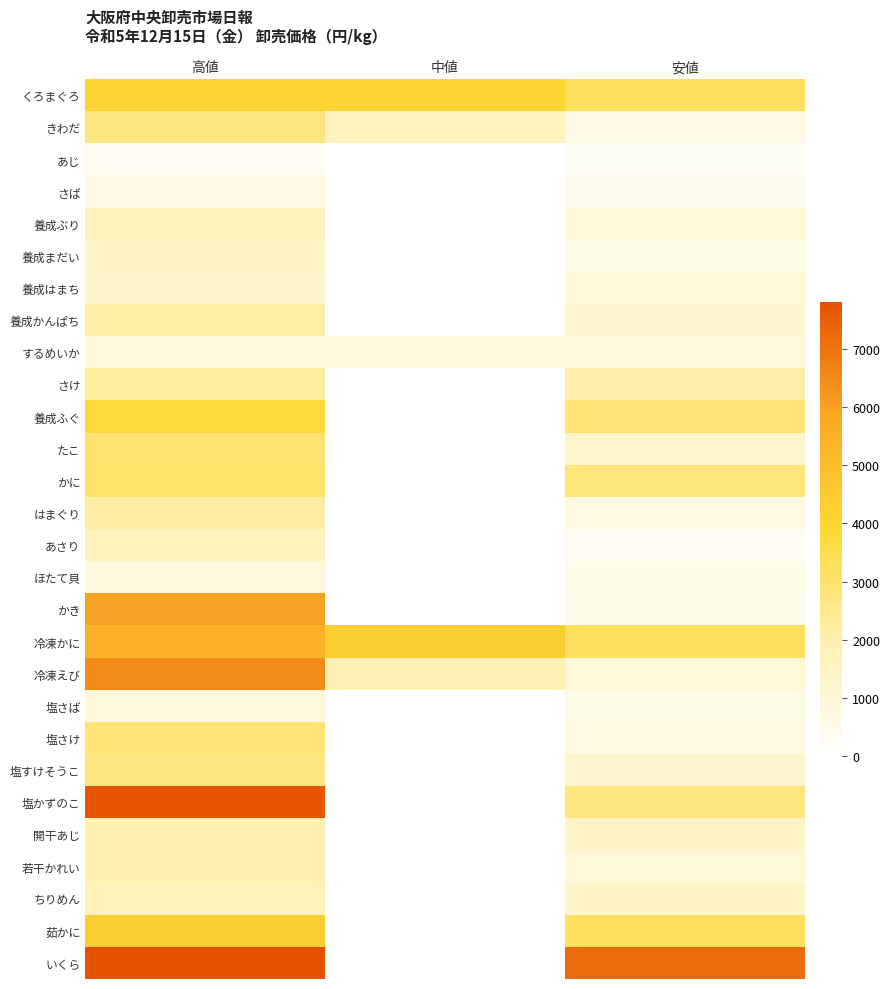

At which category is the sum across all series the highest?

高値